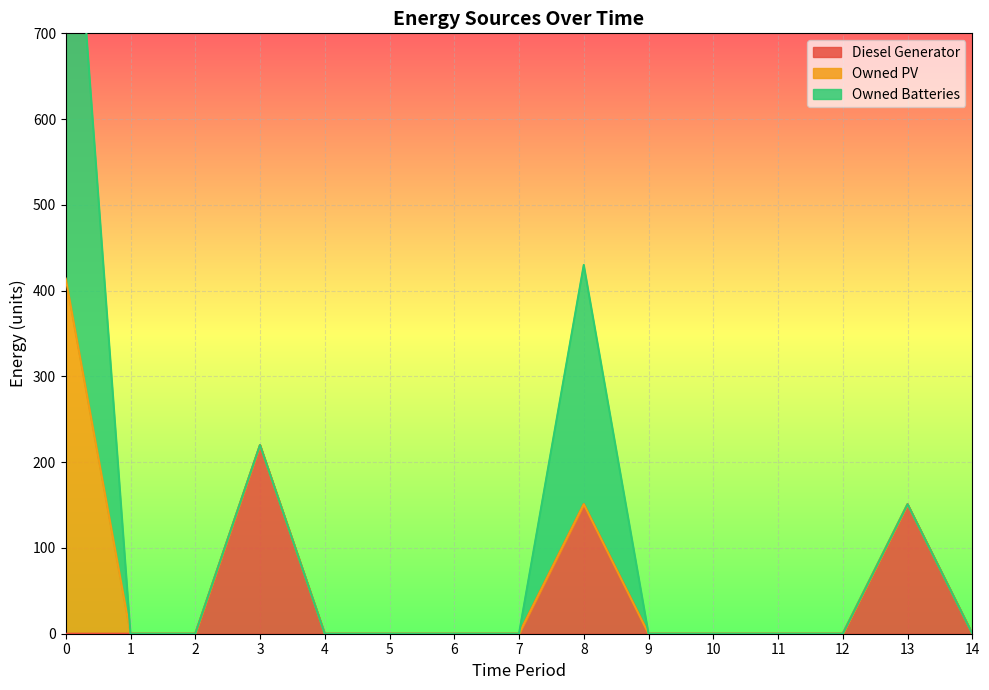

Is it true that Owned Batteries equals 0 at 11?

True